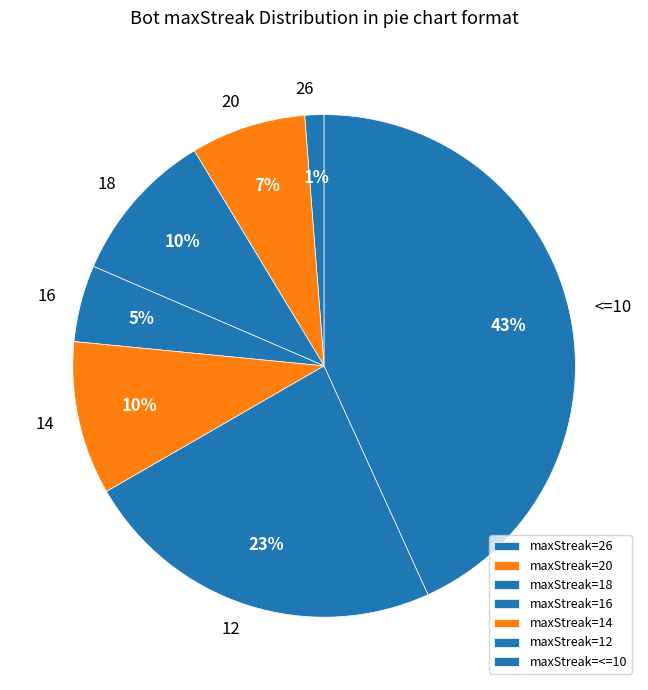

Is 20 the majority of the pie?

No